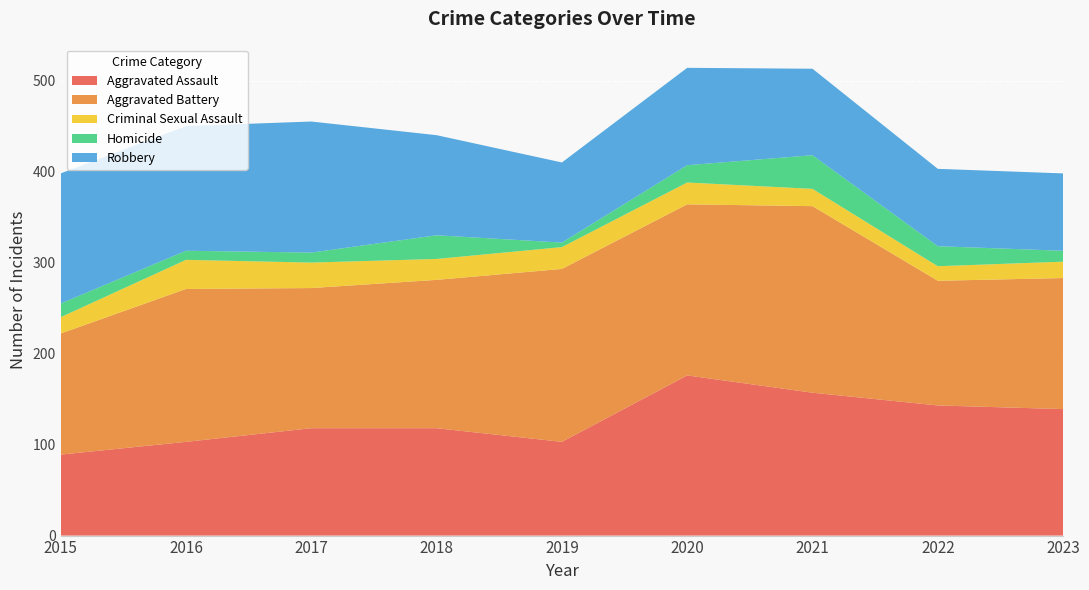

Reading right to left, transcribe all the data shown in this chart.

Aggravated Assault: 2023=139	2022=143	2021=157	2020=176	2019=103	2018=118	2017=118	2016=103	2015=89
Aggravated Battery: 2023=144	2022=137	2021=205	2020=188	2019=190	2018=163	2017=154	2016=168	2015=133
Criminal Sexual Assault: 2023=18	2022=16	2021=19	2020=24	2019=24	2018=23	2017=28	2016=32	2015=18
Homicide: 2023=12	2022=22	2021=37	2020=19	2019=5	2018=26	2017=11	2016=10	2015=15
Robbery: 2023=85	2022=85	2021=95	2020=107	2019=88	2018=110	2017=144	2016=137	2015=143